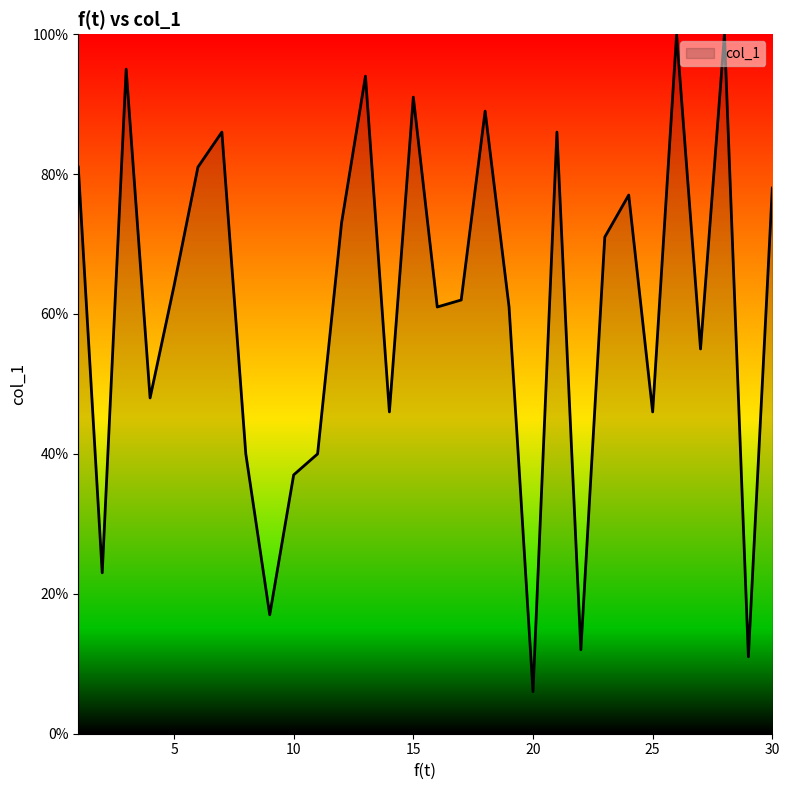

What is the difference between the maximum and minimum values?

94